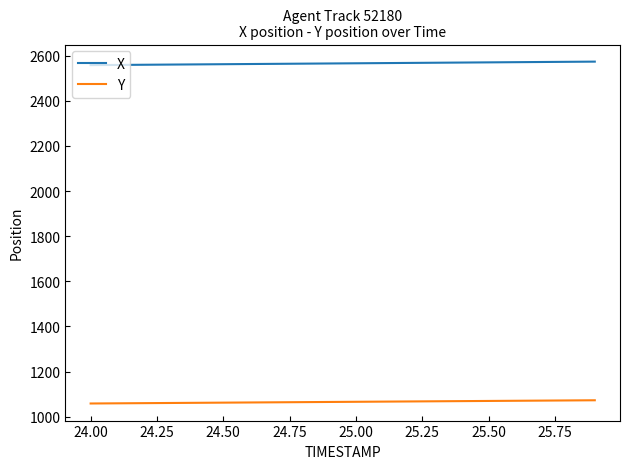

Which series has the largest total across all categories?

X